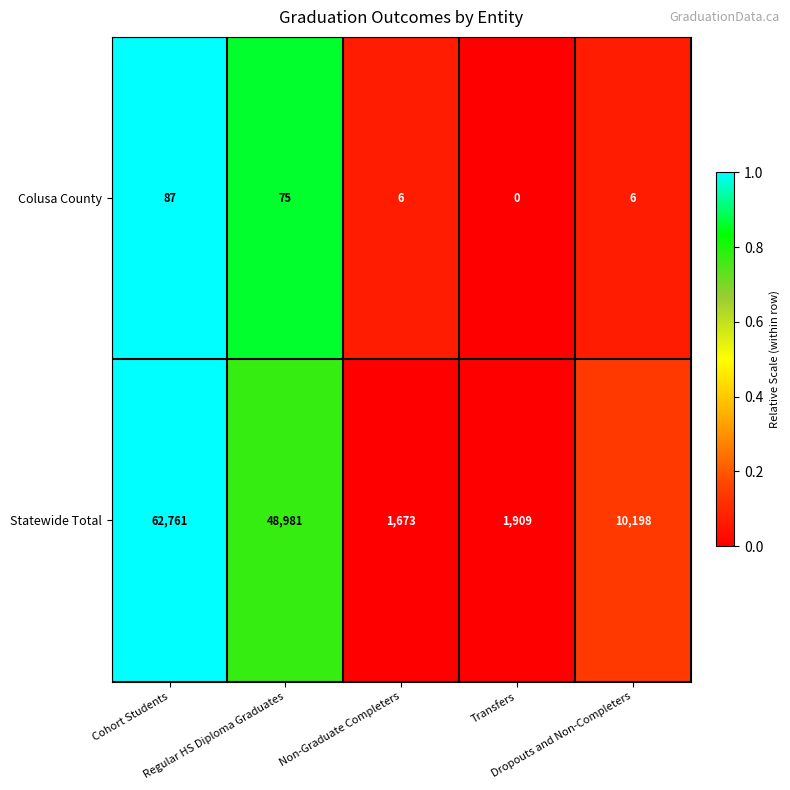

Which series has the largest total across all categories?

Statewide Total